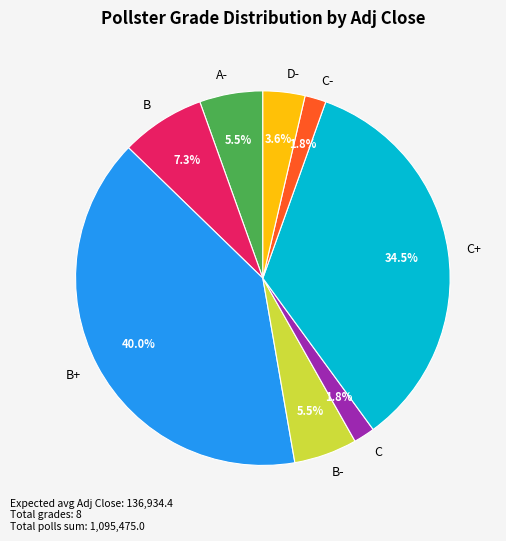

Is there any slice that represents more than half of the pie?

No